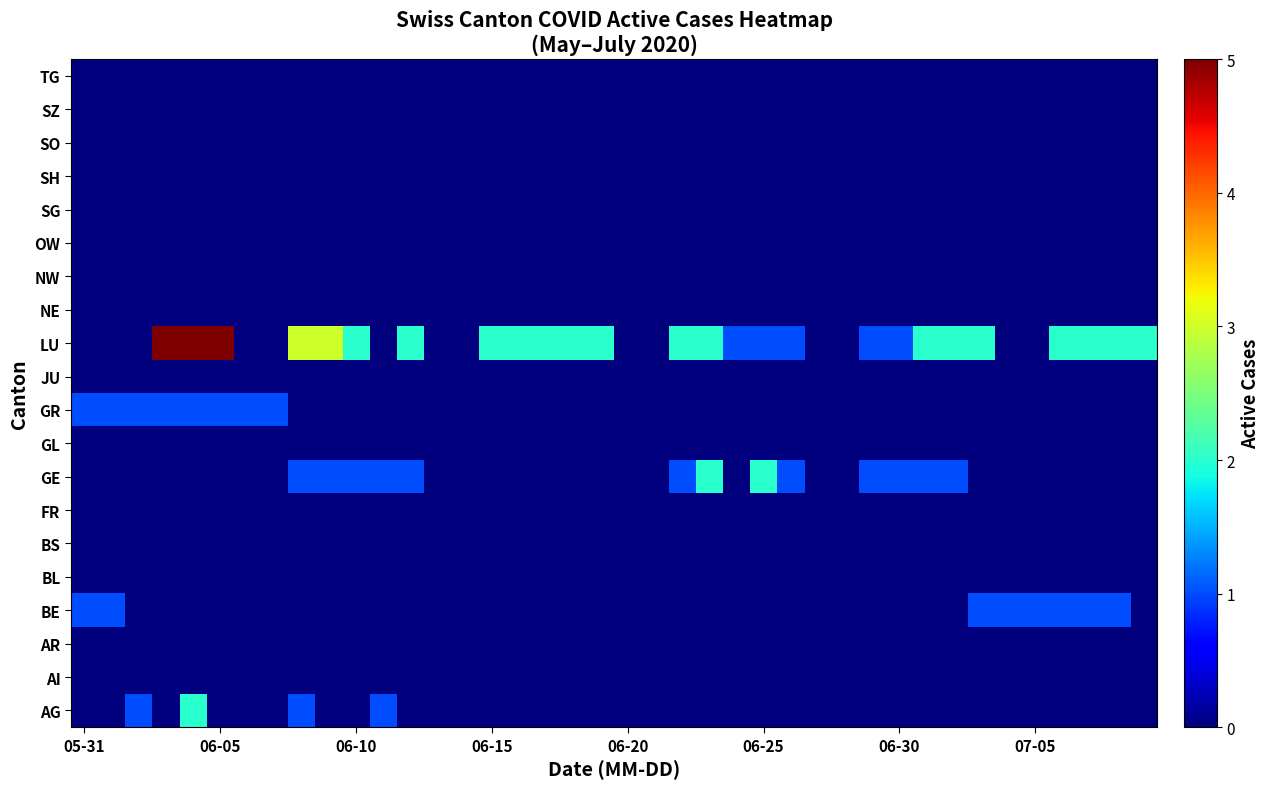

Reading left to right, list all the values displayed in this chart.

AG: 0	0	1	0	2	0	0	0	1	0	0	1	0	0	0	0	0	0	0	0	0	0	0	0	0	0	0	0	0	0	0	0	0	0	0	0	0	0	0	0
AI: 0	0	0	0	0	0	0	0	0	0	0	0	0	0	0	0	0	0	0	0	0	0	0	0	0	0	0	0	0	0	0	0	0	0	0	0	0	0	0	0
AR: 0	0	0	0	0	0	0	0	0	0	0	0	0	0	0	0	0	0	0	0	0	0	0	0	0	0	0	0	0	0	0	0	0	0	0	0	0	0	0	0
BE: 1	1	0	0	0	0	0	0	0	0	0	0	0	0	0	0	0	0	0	0	0	0	0	0	0	0	0	0	0	0	0	0	0	1	1	1	1	1	1	0
BL: 0	0	0	0	0	0	0	0	0	0	0	0	0	0	0	0	0	0	0	0	0	0	0	0	0	0	0	0	0	0	0	0	0	0	0	0	0	0	0	0
BS: 0	0	0	0	0	0	0	0	0	0	0	0	0	0	0	0	0	0	0	0	0	0	0	0	0	0	0	0	0	0	0	0	0	0	0	0	0	0	0	0
FR: 0	0	0	0	0	0	0	0	0	0	0	0	0	0	0	0	0	0	0	0	0	0	0	0	0	0	0	0	0	0	0	0	0	0	0	0	0	0	0	0
GE: 0	0	0	0	0	0	0	0	1	1	1	1	1	0	0	0	0	0	0	0	0	0	1	2	0	2	1	0	0	1	1	1	1	0	0	0	0	0	0	0
GL: 0	0	0	0	0	0	0	0	0	0	0	0	0	0	0	0	0	0	0	0	0	0	0	0	0	0	0	0	0	0	0	0	0	0	0	0	0	0	0	0
GR: 1	1	1	1	1	1	1	1	0	0	0	0	0	0	0	0	0	0	0	0	0	0	0	0	0	0	0	0	0	0	0	0	0	0	0	0	0	0	0	0
JU: 0	0	0	0	0	0	0	0	0	0	0	0	0	0	0	0	0	0	0	0	0	0	0	0	0	0	0	0	0	0	0	0	0	0	0	0	0	0	0	0
LU: 0	0	0	5	5	5	0	0	3	3	2	0	2	0	0	2	2	2	2	2	0	0	2	2	1	1	1	0	0	1	1	2	2	2	0	0	2	2	2	2
NE: 0	0	0	0	0	0	0	0	0	0	0	0	0	0	0	0	0	0	0	0	0	0	0	0	0	0	0	0	0	0	0	0	0	0	0	0	0	0	0	0
NW: 0	0	0	0	0	0	0	0	0	0	0	0	0	0	0	0	0	0	0	0	0	0	0	0	0	0	0	0	0	0	0	0	0	0	0	0	0	0	0	0
OW: 0	0	0	0	0	0	0	0	0	0	0	0	0	0	0	0	0	0	0	0	0	0	0	0	0	0	0	0	0	0	0	0	0	0	0	0	0	0	0	0
SG: 0	0	0	0	0	0	0	0	0	0	0	0	0	0	0	0	0	0	0	0	0	0	0	0	0	0	0	0	0	0	0	0	0	0	0	0	0	0	0	0
SH: 0	0	0	0	0	0	0	0	0	0	0	0	0	0	0	0	0	0	0	0	0	0	0	0	0	0	0	0	0	0	0	0	0	0	0	0	0	0	0	0
SO: 0	0	0	0	0	0	0	0	0	0	0	0	0	0	0	0	0	0	0	0	0	0	0	0	0	0	0	0	0	0	0	0	0	0	0	0	0	0	0	0
SZ: 0	0	0	0	0	0	0	0	0	0	0	0	0	0	0	0	0	0	0	0	0	0	0	0	0	0	0	0	0	0	0	0	0	0	0	0	0	0	0	0
TG: 0	0	0	0	0	0	0	0	0	0	0	0	0	0	0	0	0	0	0	0	0	0	0	0	0	0	0	0	0	0	0	0	0	0	0	0	0	0	0	0